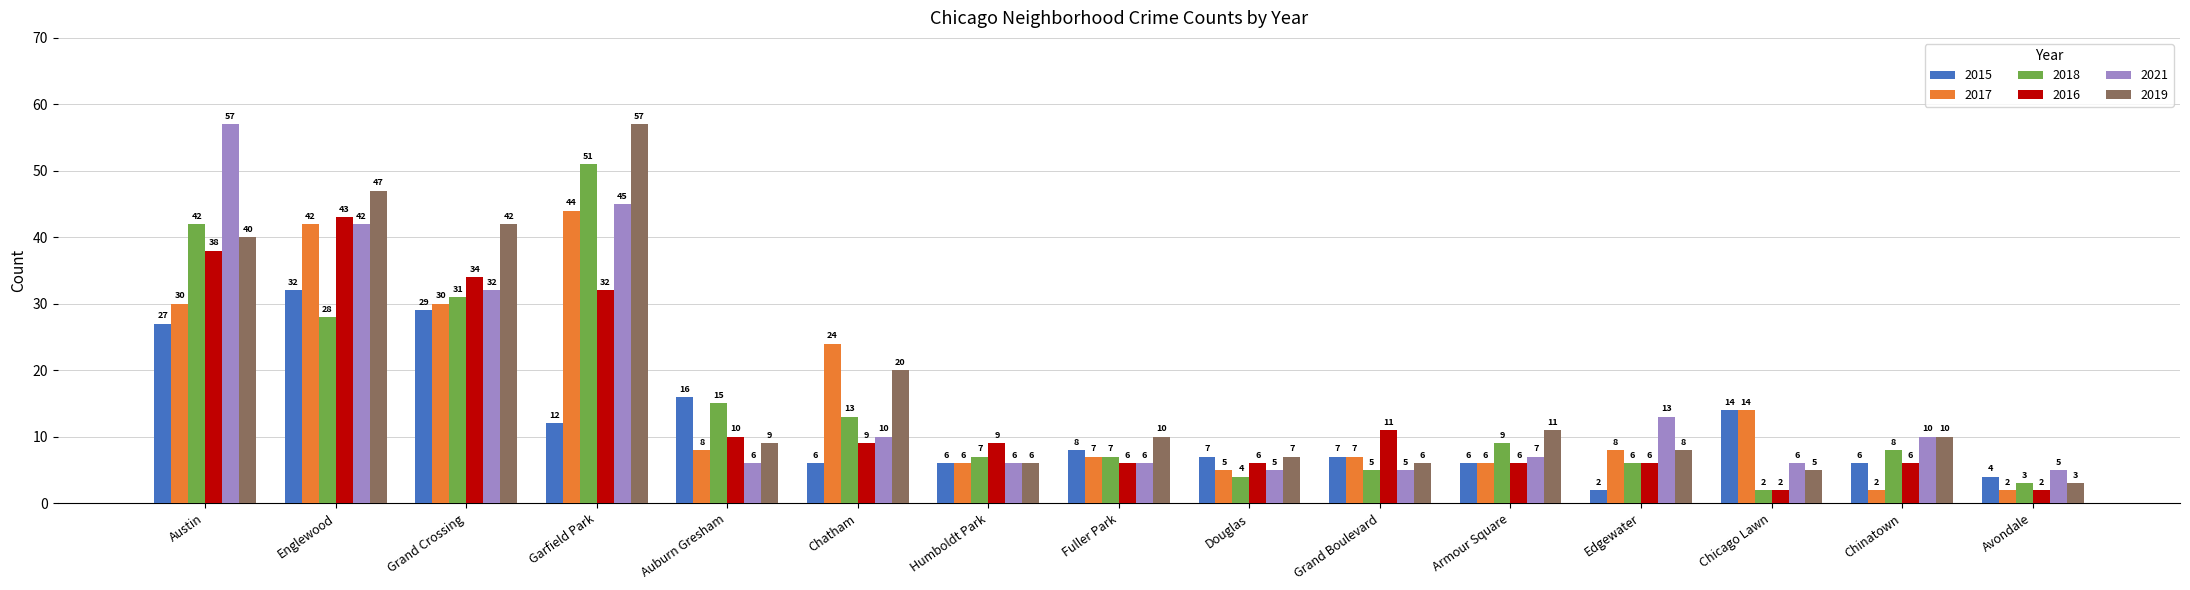

Rank the series at Grand Crossing from highest to lowest value.

2019, 2016, 2021, 2018, 2017, 2015